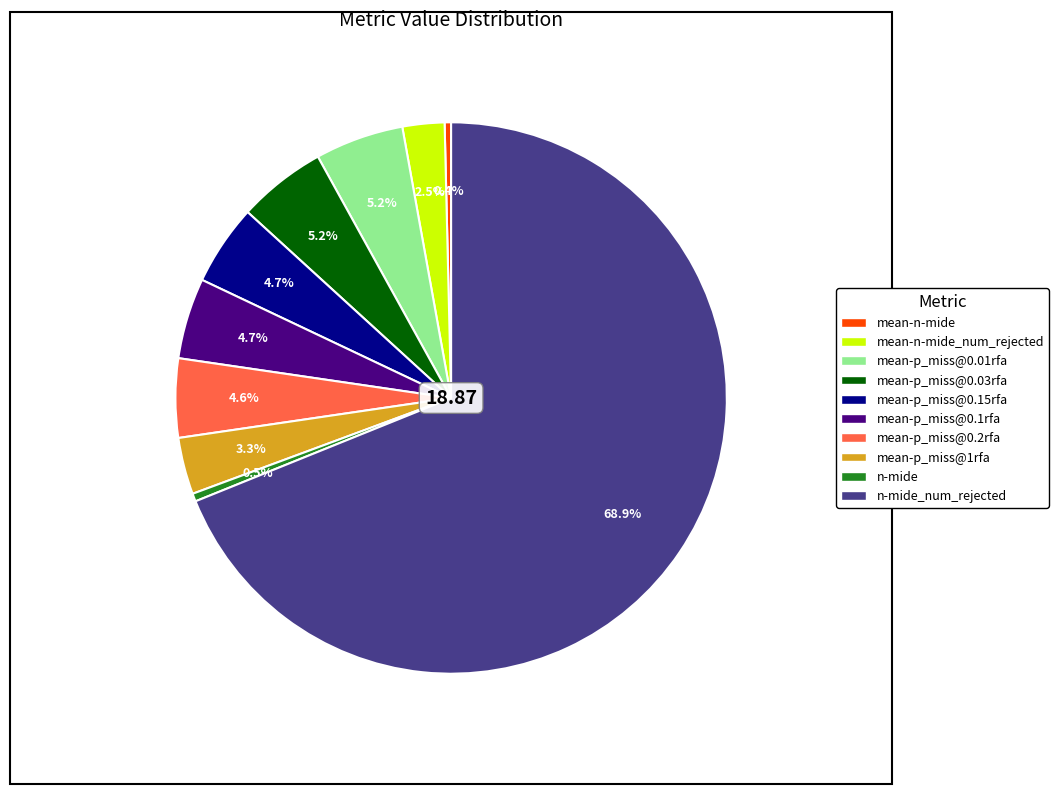

Is there a majority slice in this chart?

Yes